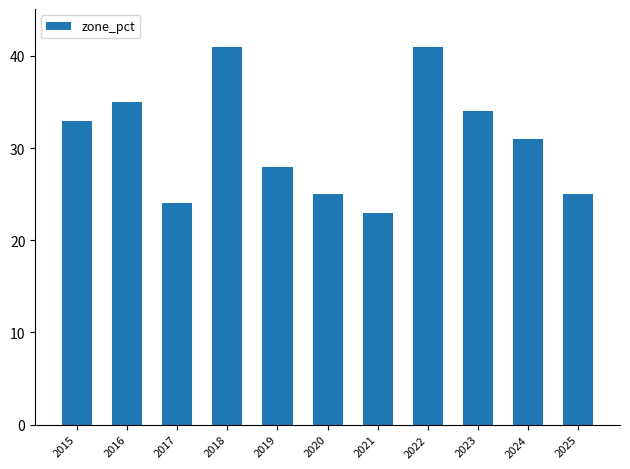

What is the average value?

31